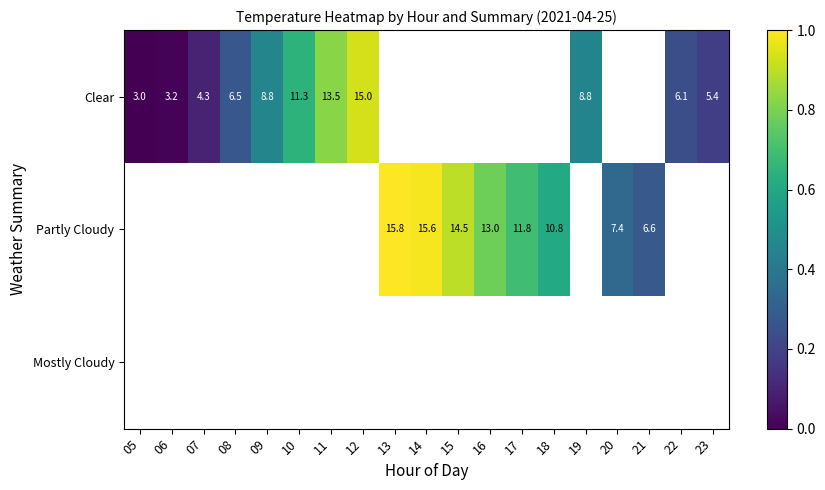

Is it true that Partly Cloudy equals 4.0 at 17?

False